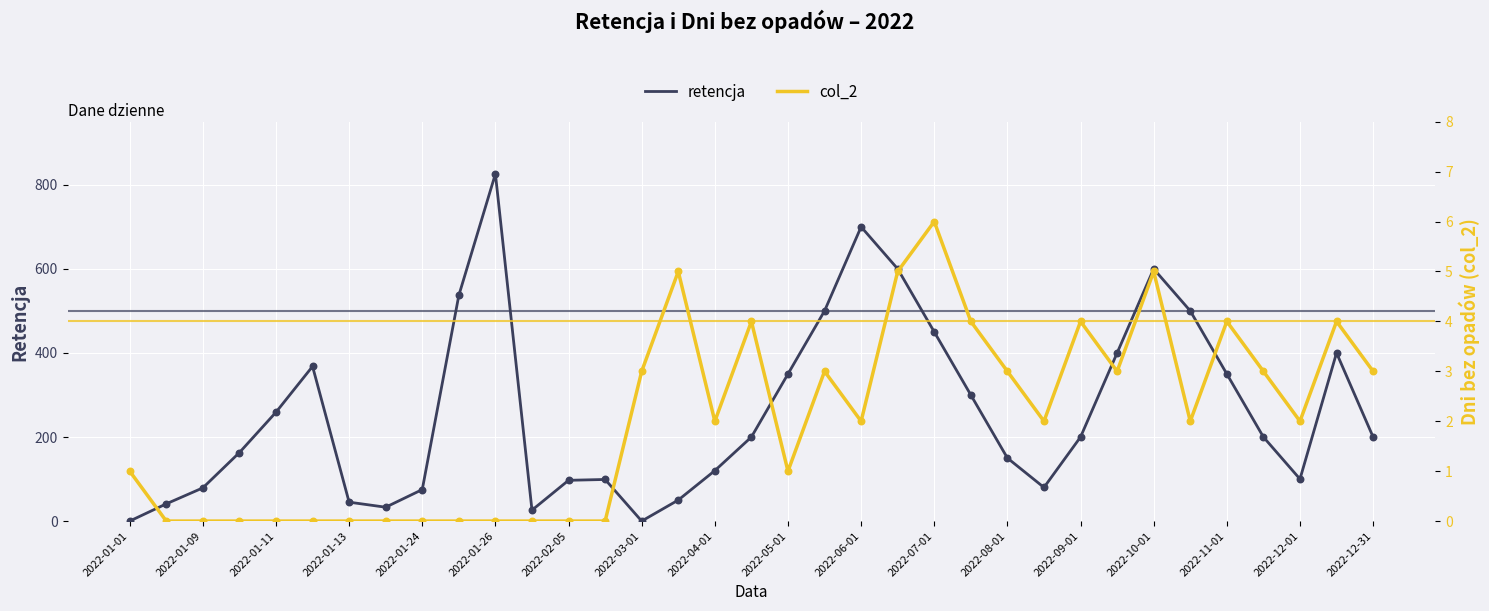

Which series has the widest spread of Y values?

retencja